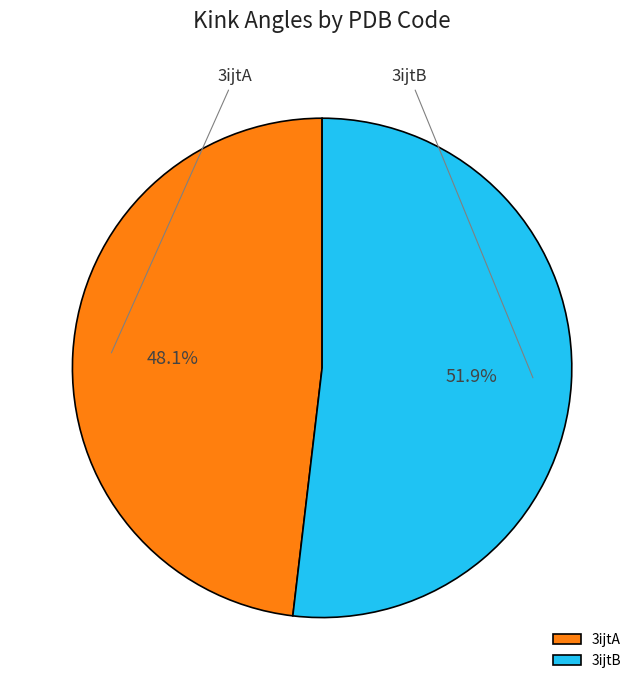

What is the ratio of the value at 3ijtA to the value at 3ijtB?

0.9